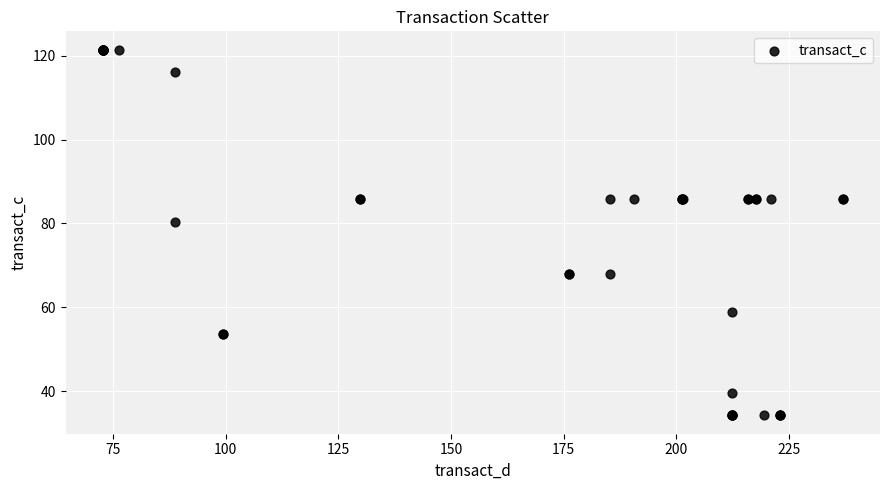

What Y value in the scatter plot is closest to 77?

80.4